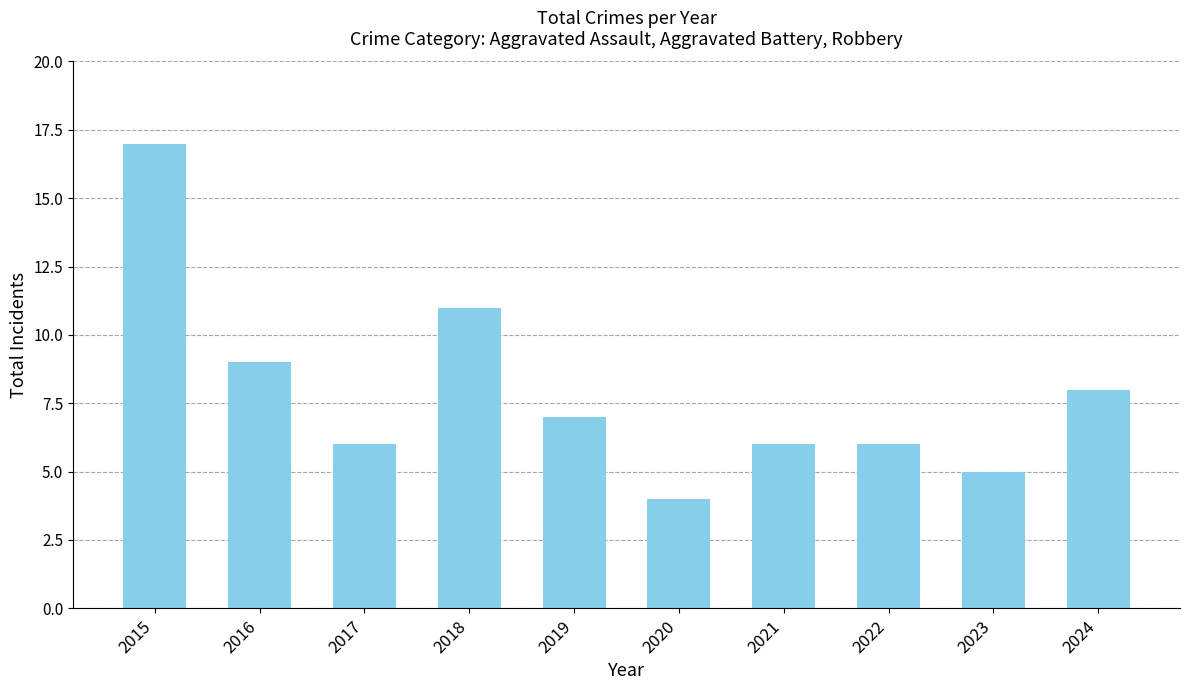

Reading right to left, list all the values displayed in this chart.

2024=8	2023=5	2022=6	2021=6	2020=4	2019=7	2018=11	2017=6	2016=9	2015=17